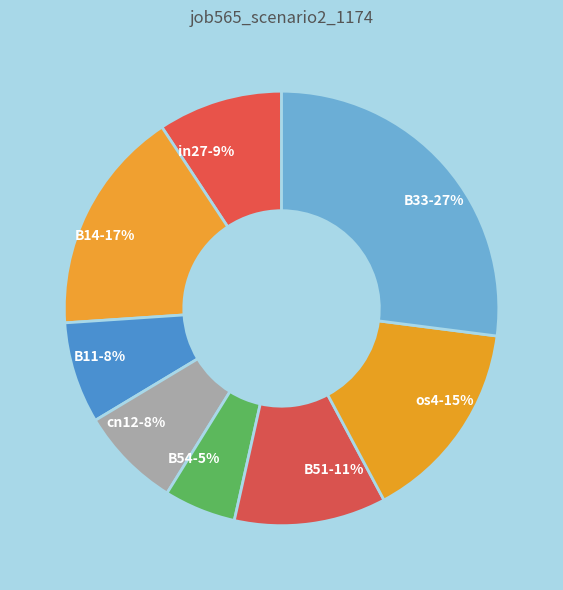

What percentage is the B11 slice, to the nearest percent?

8%